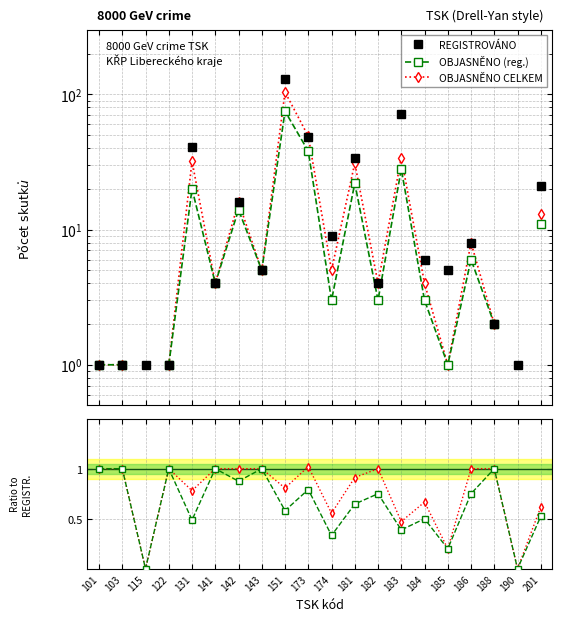

At which category does the chart reach its peak across all series?

151